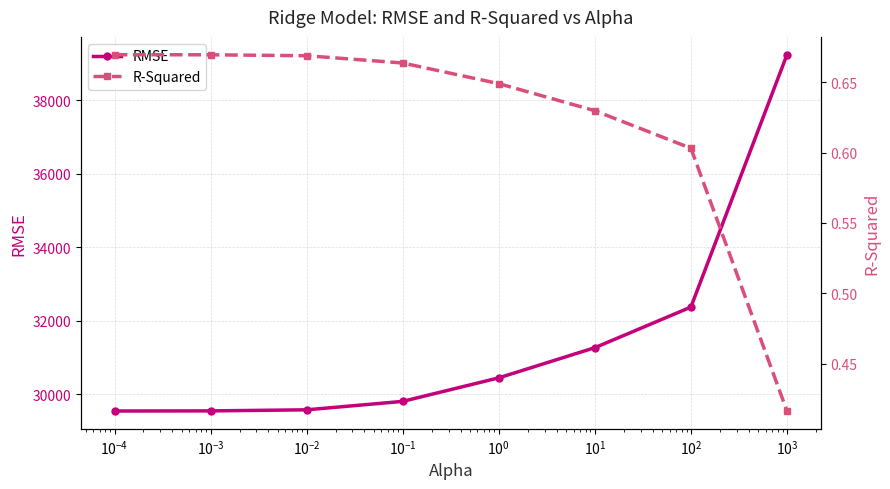

How many data points in RMSE are above 30441?

4